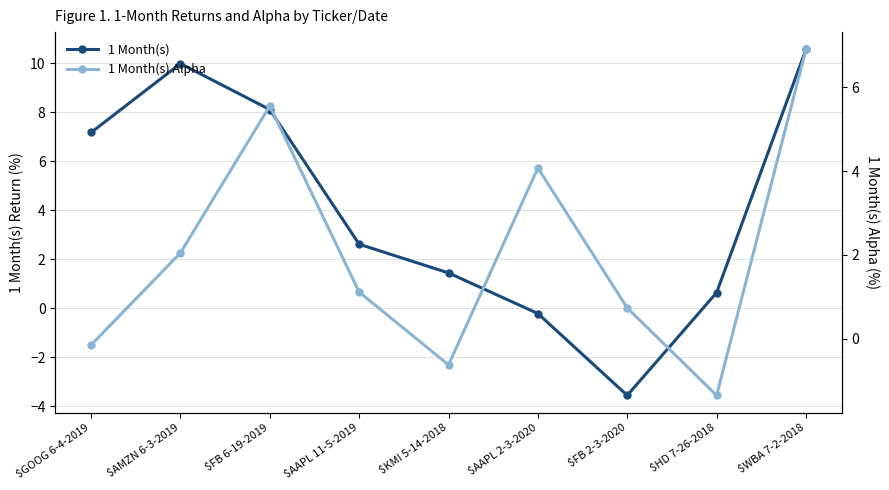

How many values in 1 Month(s) Alpha are below zero?

3